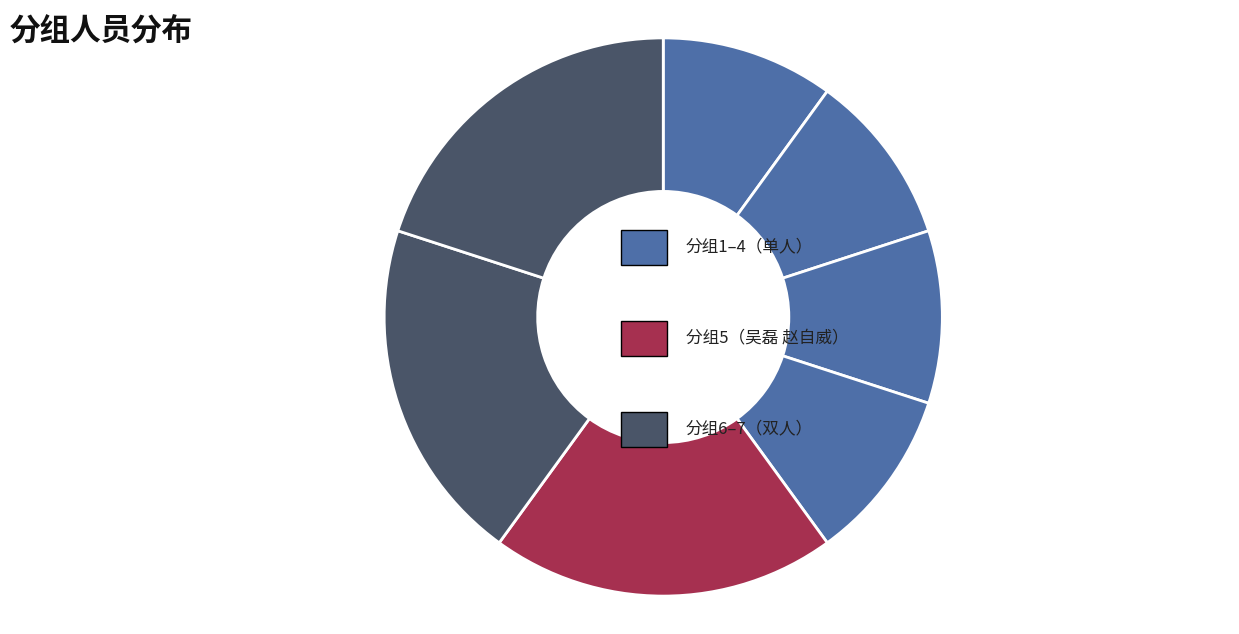

Does any single category account for the majority?

No